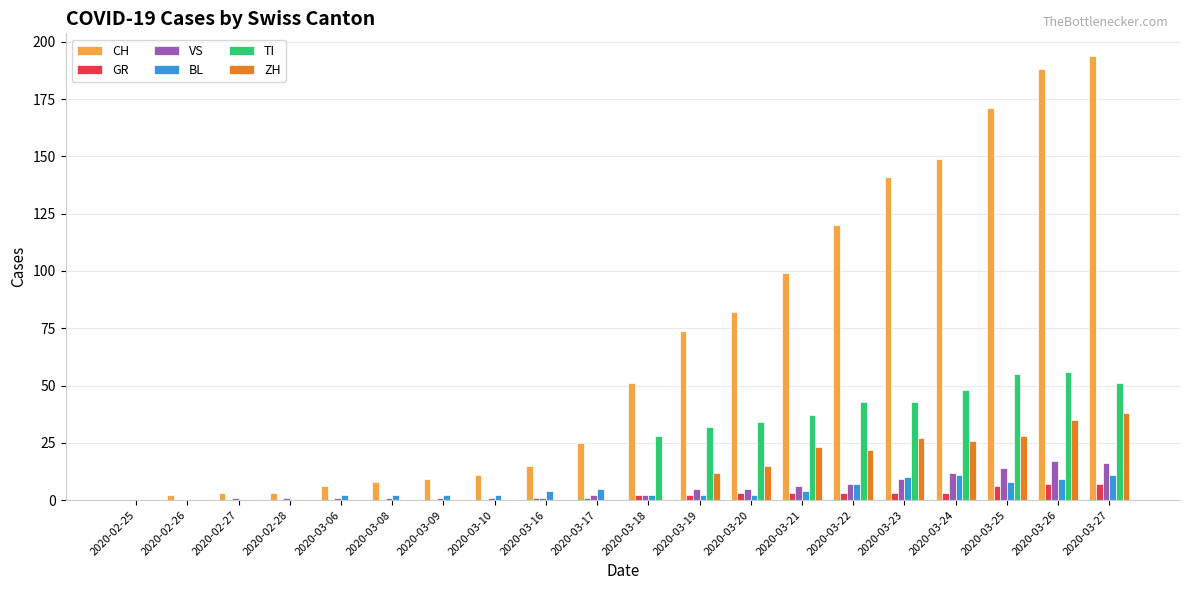

What is the sum of all ZH values?

226